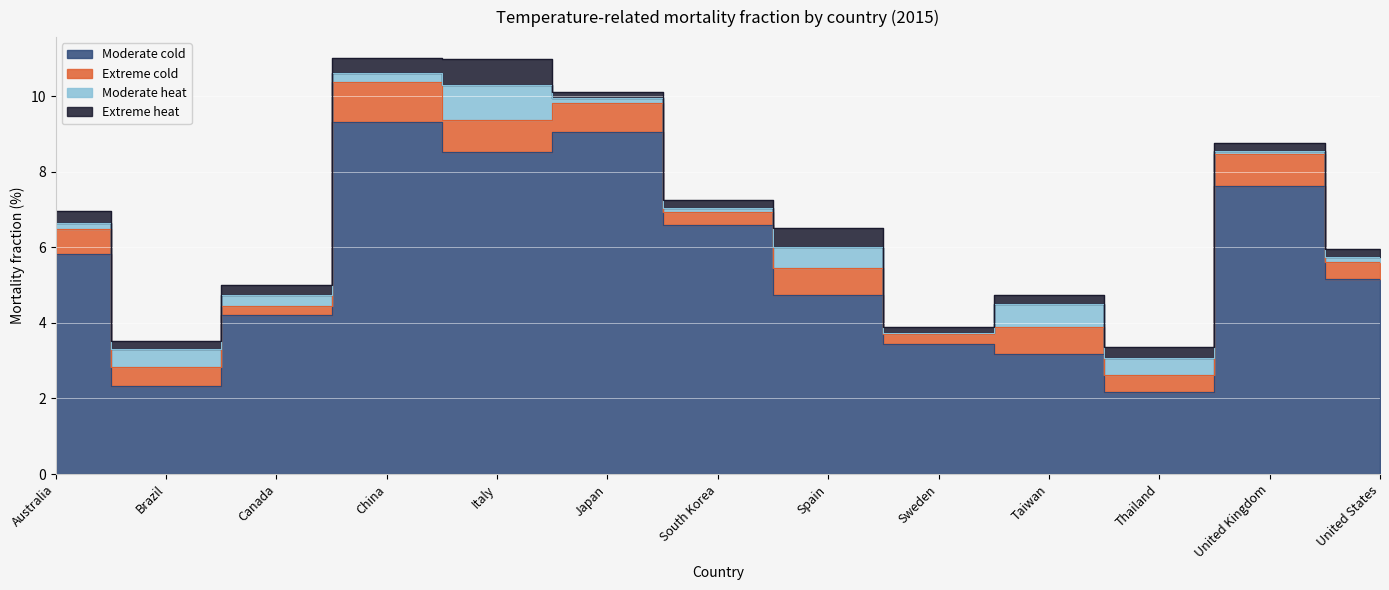

What is the sum of the Extreme heat values at Canada and China?

0.7